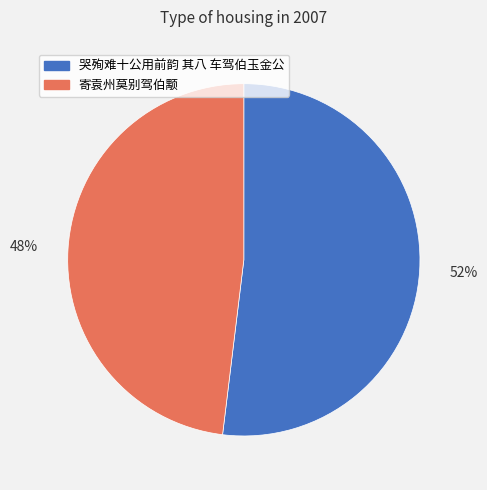

Which category has the smallest portion of the pie?

寄袁州莫别驾伯颙